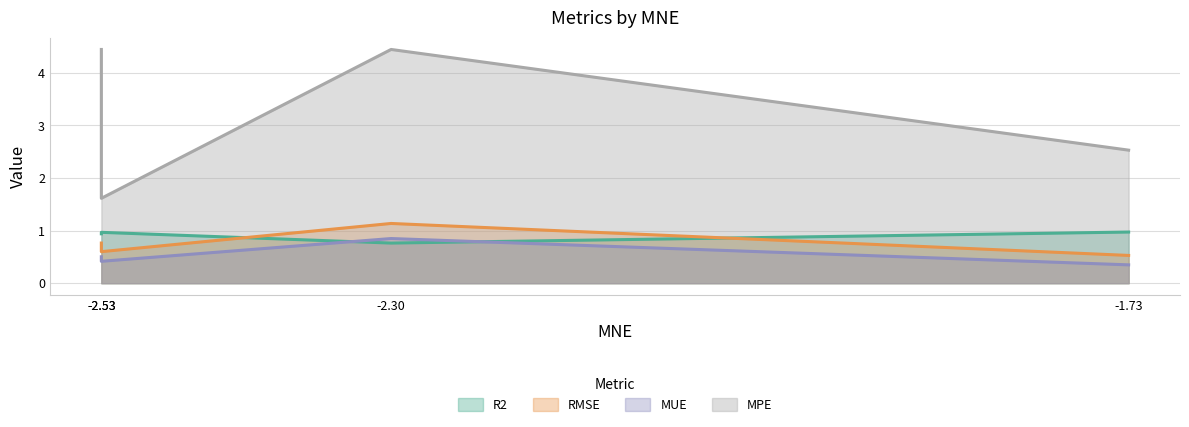

What is the spread (max minus min) of values at total?

3.9